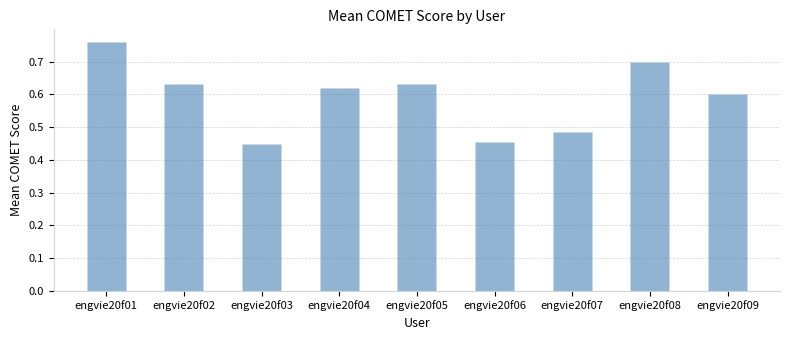

Which has a higher value, engvie20f04 or engvie20f01?

engvie20f01